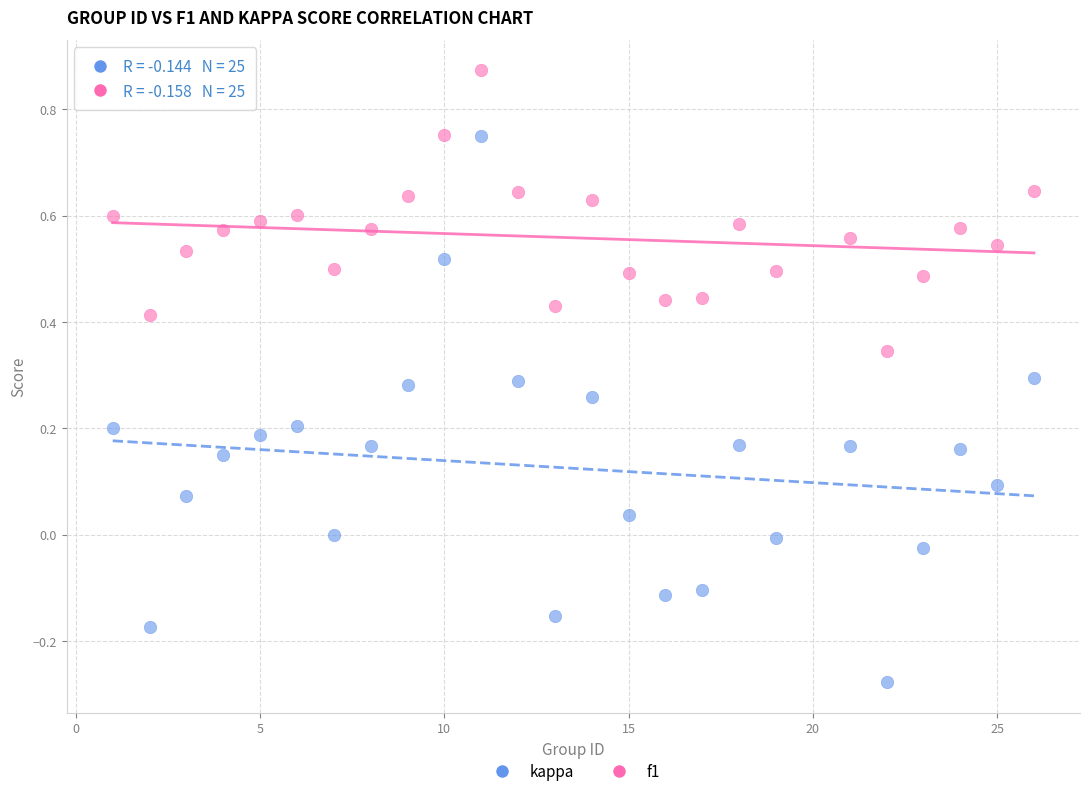

Which series contains the lowest Y value?

kappa